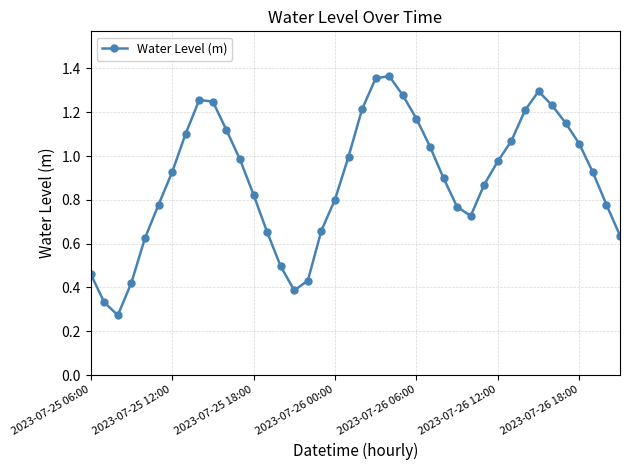

How many points are higher than both their immediate neighbors (excluding endpoints)?

3